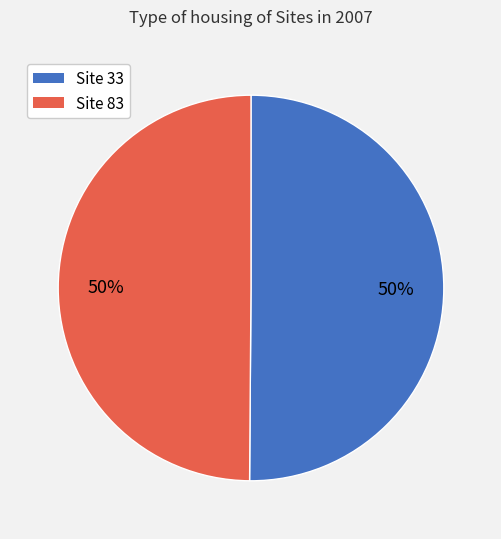

Combined, do Site 33 and Site 83 account for over 50%?

Yes